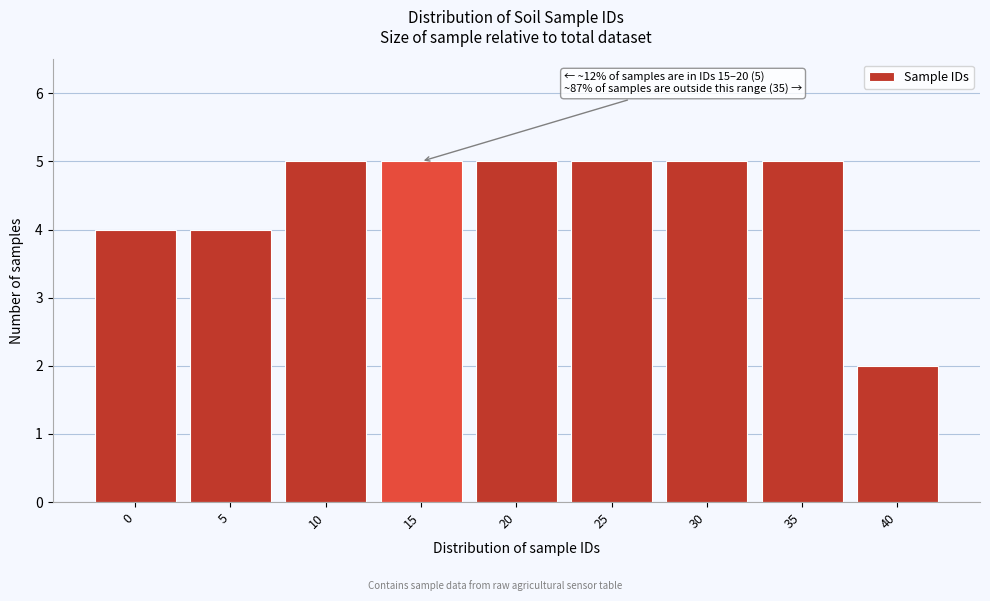

Reading left to right, transcribe all the data shown in this chart.

0=4	5=4	10=5	15=5	20=5	25=5	30=5	35=5	40=2